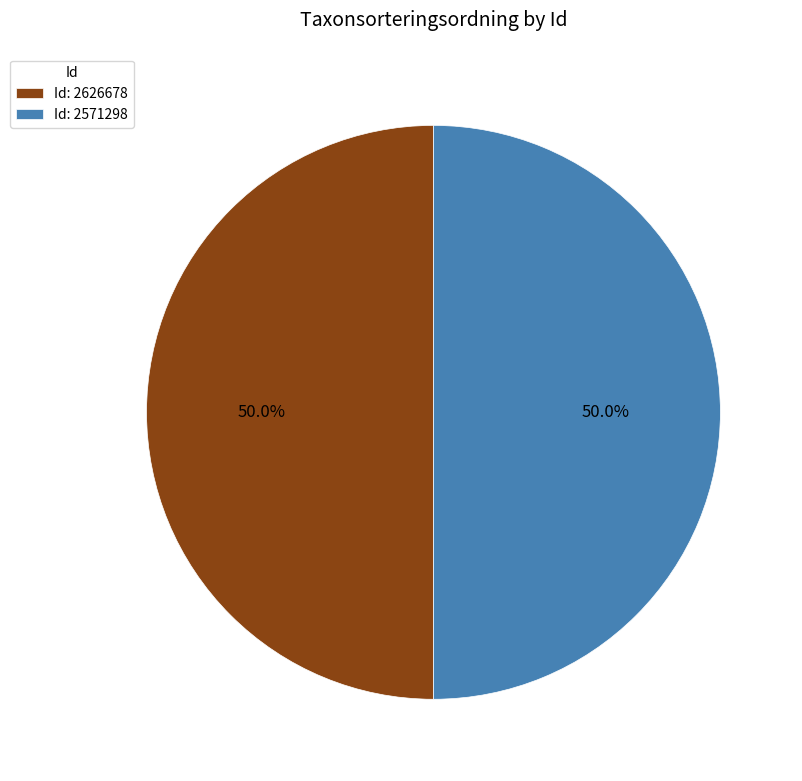

Combined, do Id: 2626678 and Id: 2571298 account for over 50%?

Yes